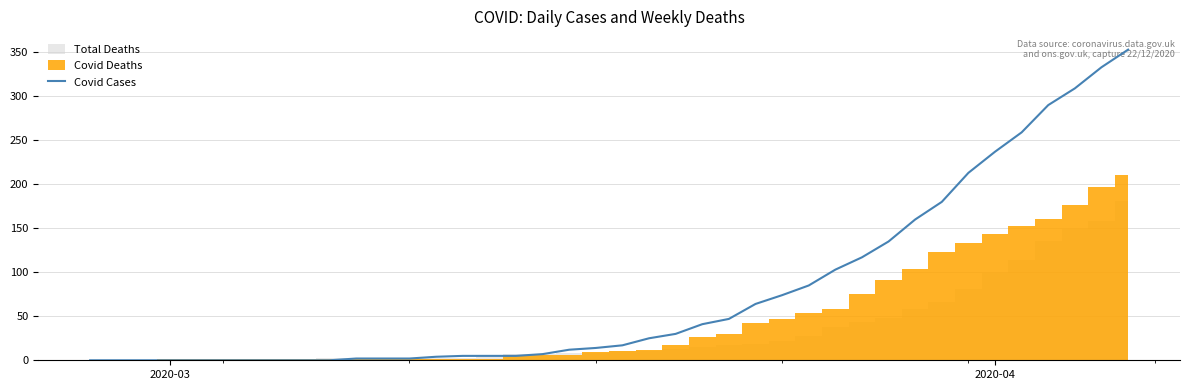

What is the difference between the maximum and second lowest values?

353